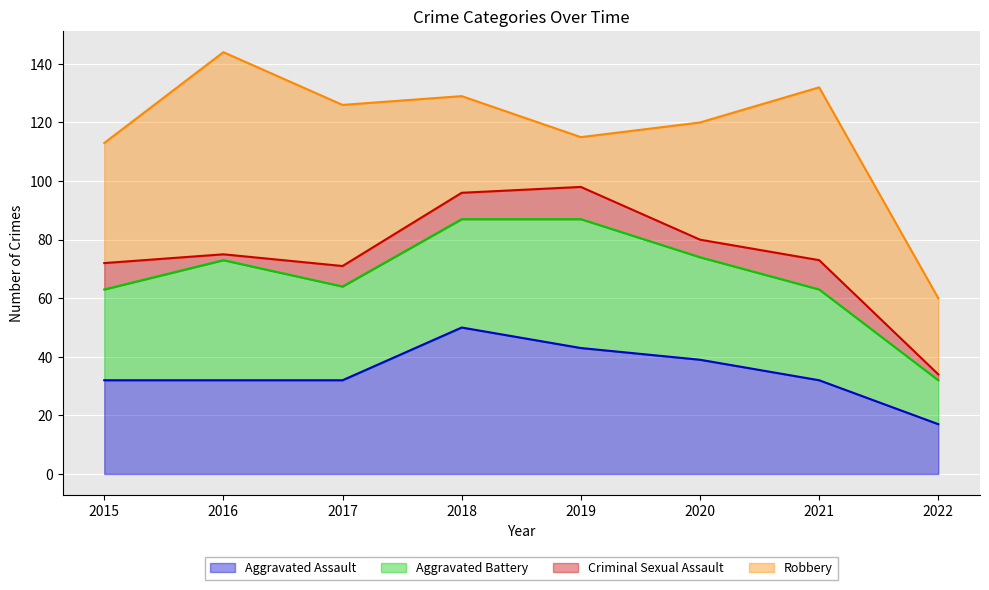

The Aggravated Assault series shows 32 at 2016. True or false?

True